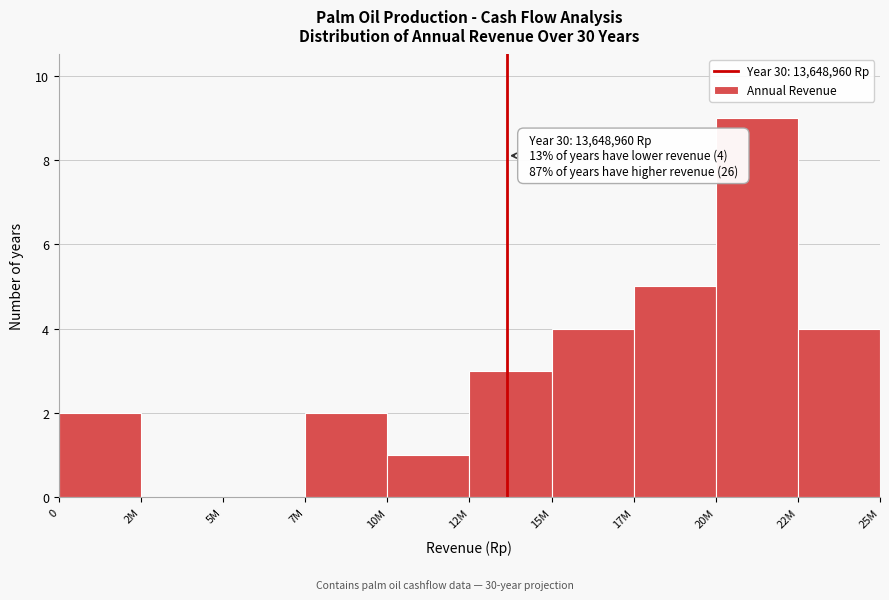

Reading left to right, what are all the values shown in this chart?

0=2	2M=0	5M=0	7M=2	10M=1	12M=3	15M=4	17M=5	20M=9	22M=4